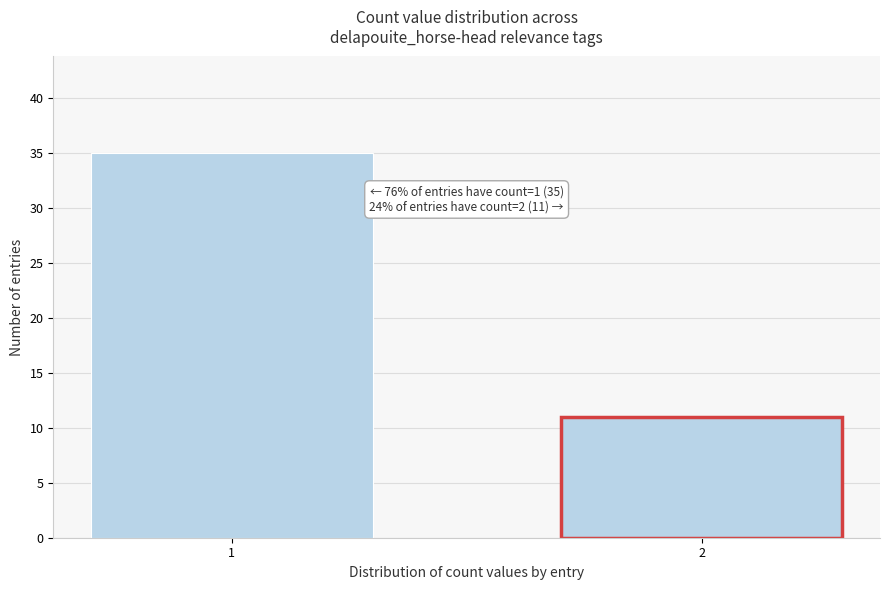

Reading right to left, list all the values displayed in this chart.

2=11	1=35